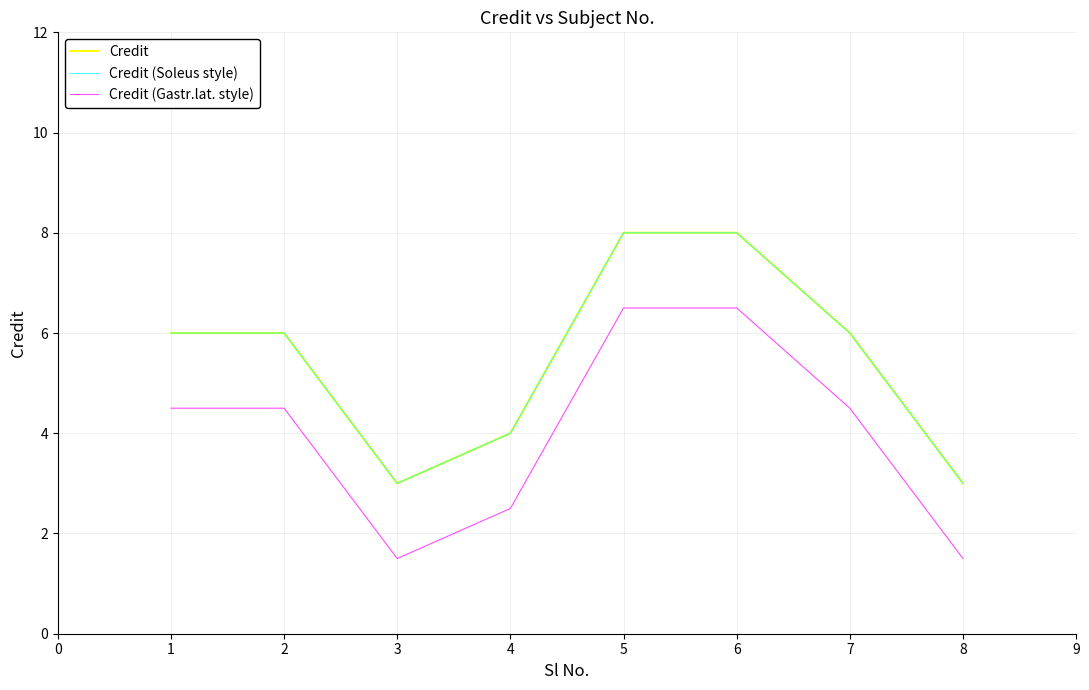

Is this an area chart (filled region under the line)?

No